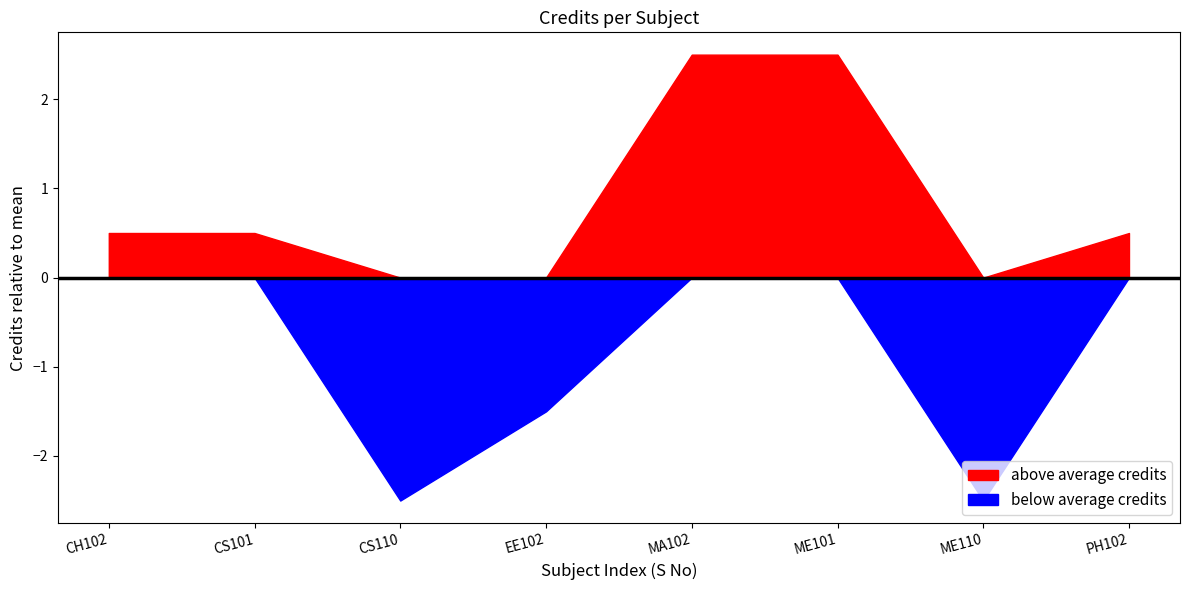

List the labels in order of value, smallest first.

3, 7, 4, 1, 2, 8, 5, 6